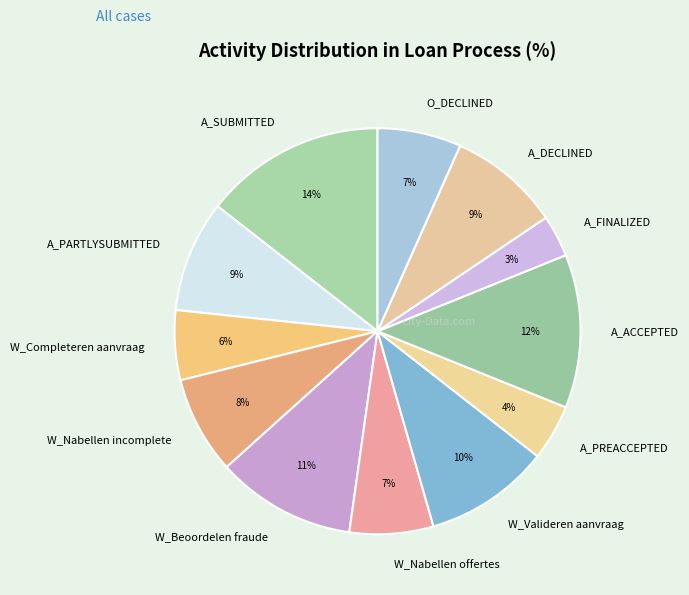

The A_DECLINED slice represents 3% of the pie. True or false?

False